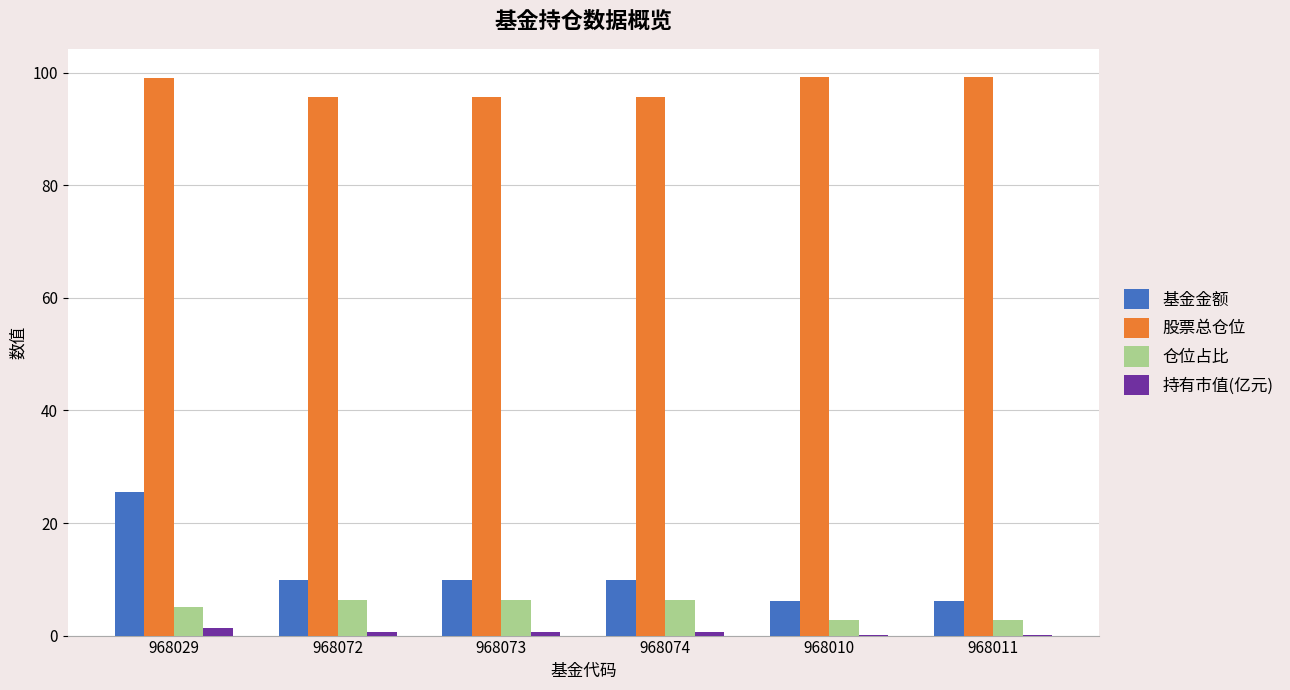

Count the number of categories in the chart.

6